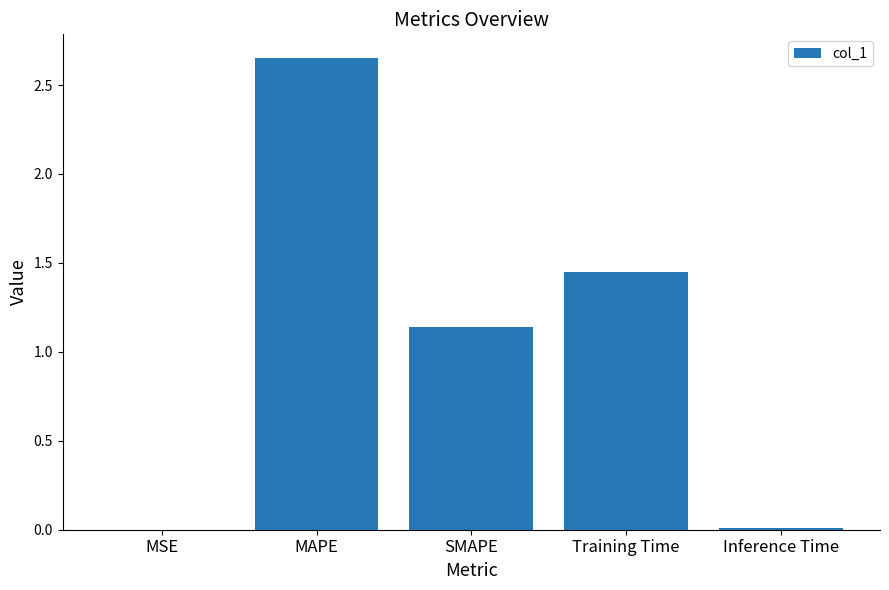

Between SMAPE and Inference Time, which is larger?

SMAPE